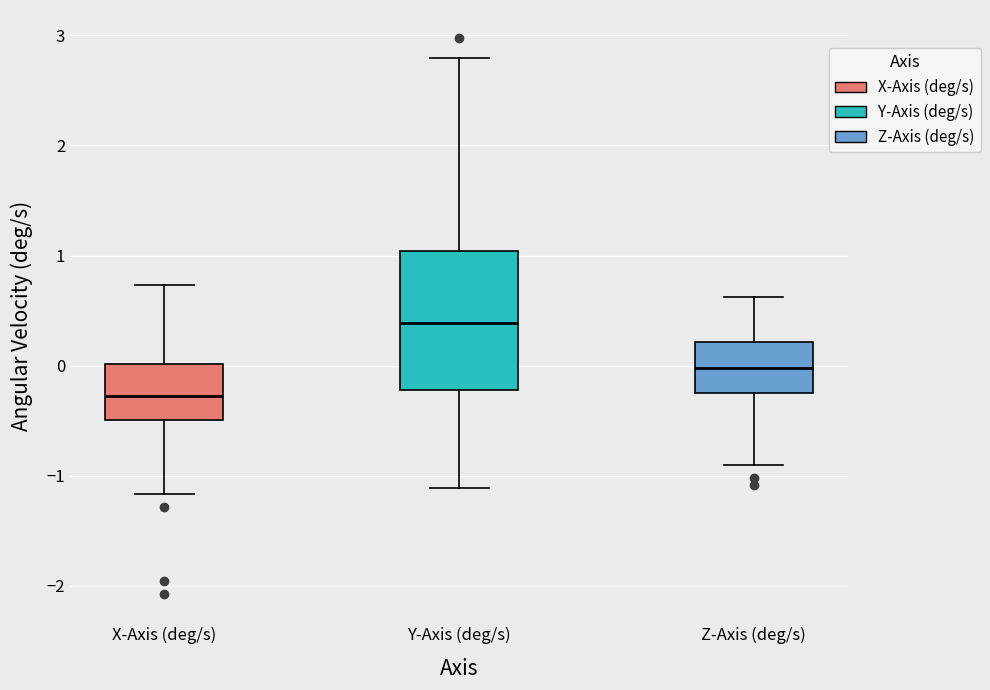

Which box's median line is the highest?

Y-Axis (deg/s)